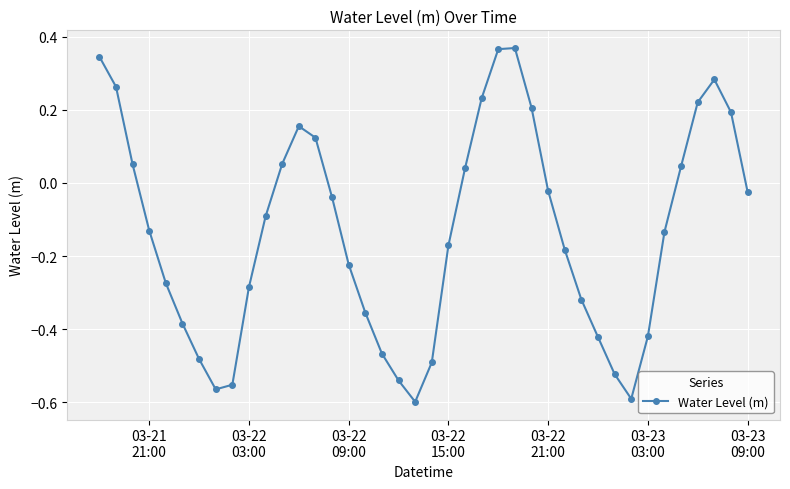

True or false: the data has more than 2 interior local peaks.

True